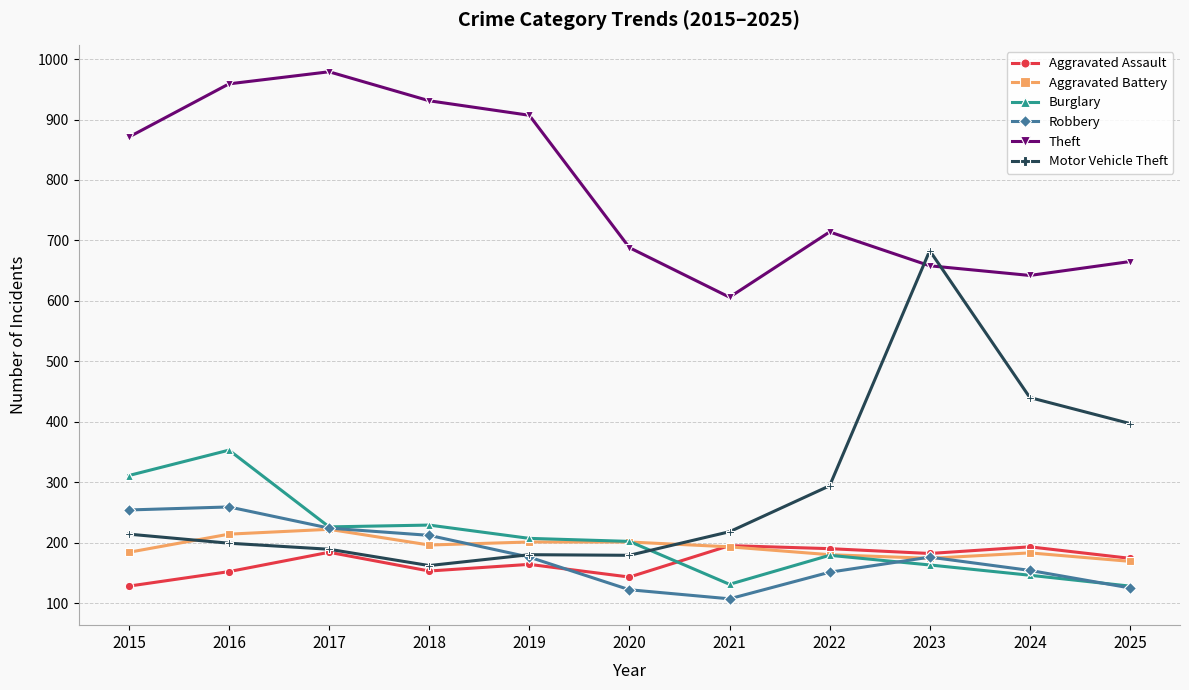

At which category does the chart reach its peak across all series?

2017